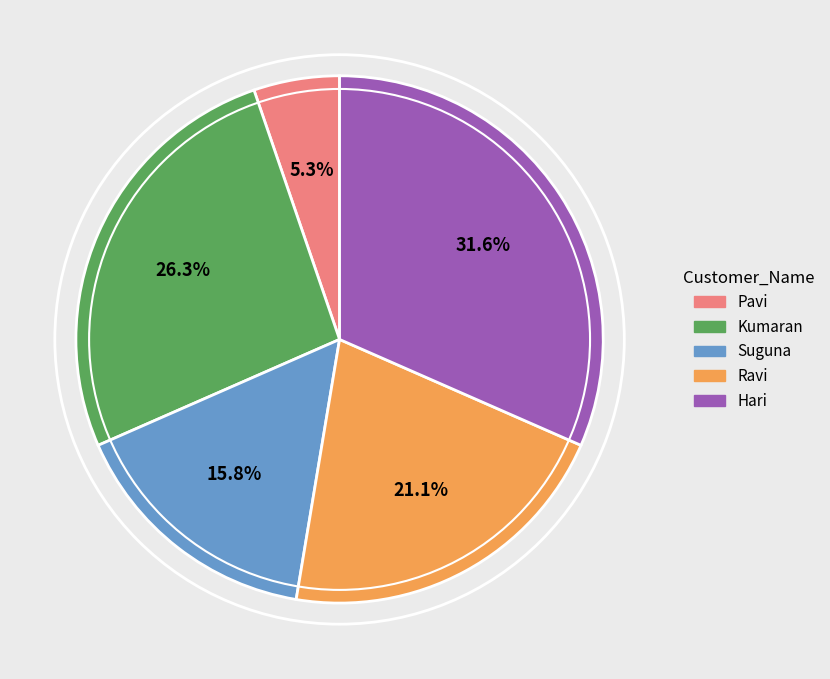

To the nearest percent, what portion does Ravi represent?

21%